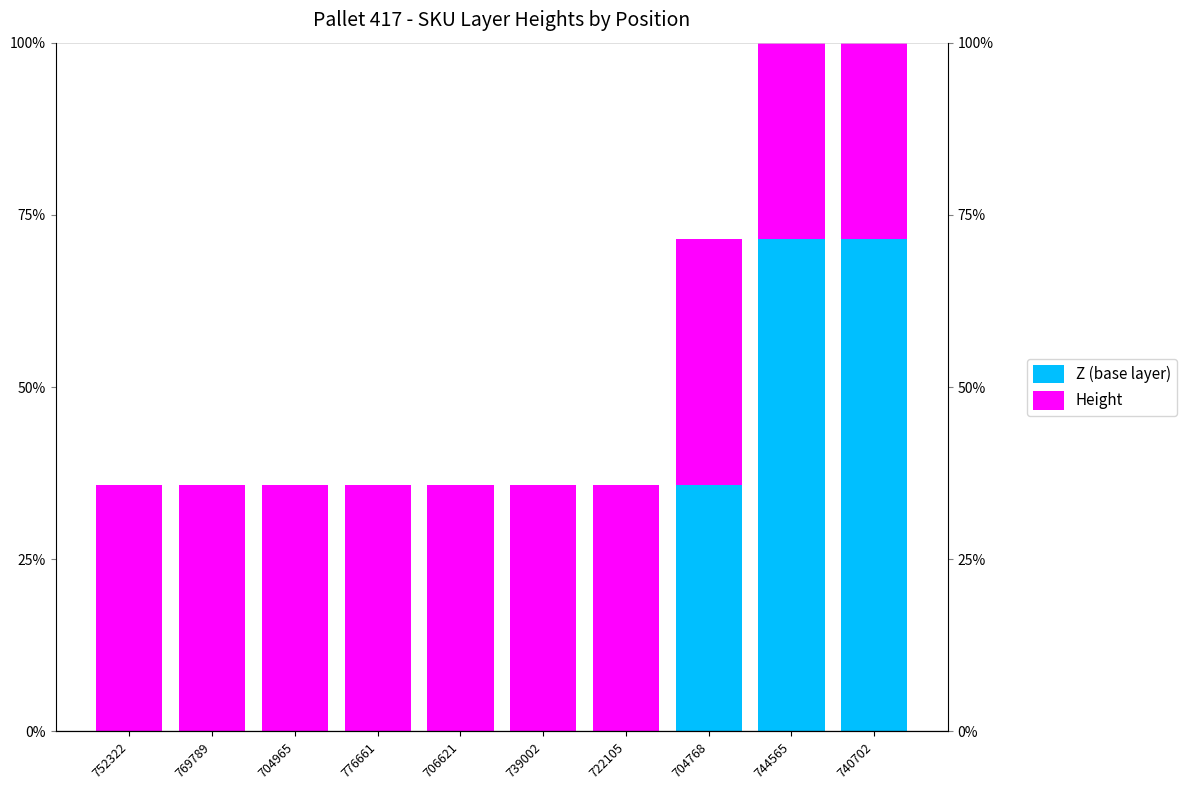

Count the Height values in the range 0 to 1.

10